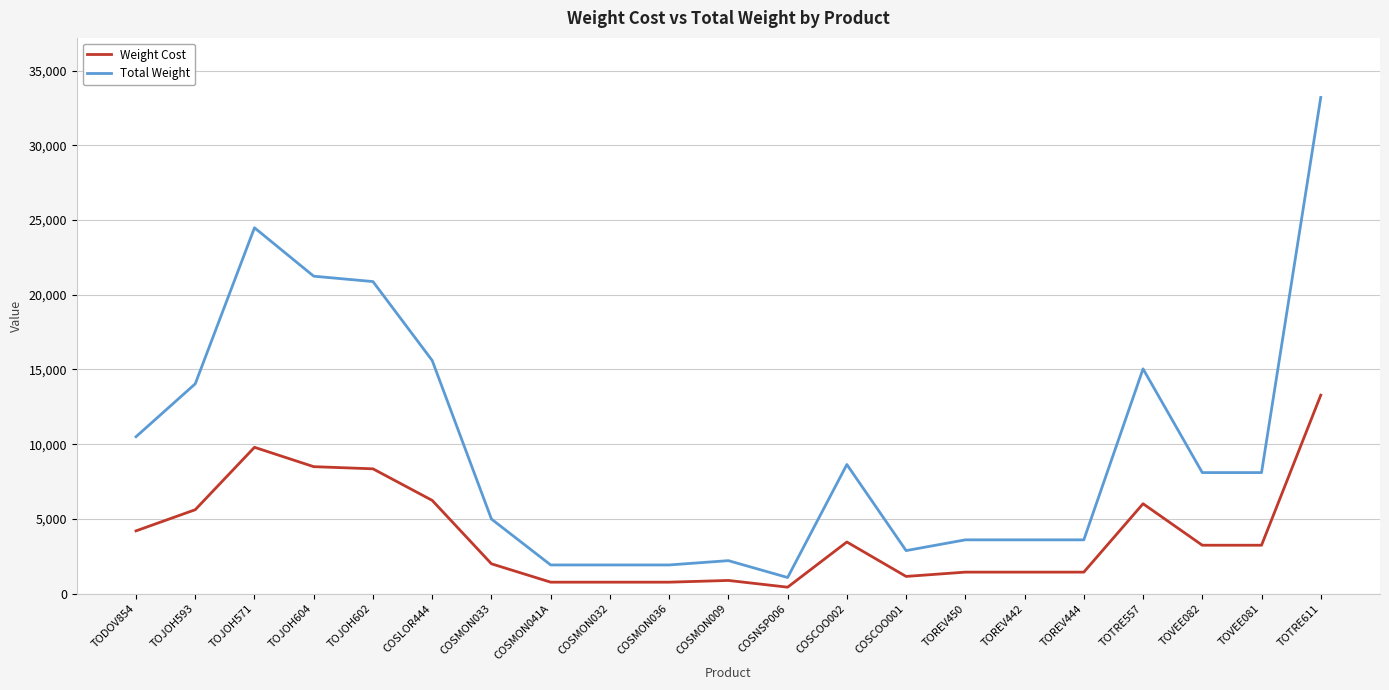

What is the total value across all series at TOTRE557?

21056.0